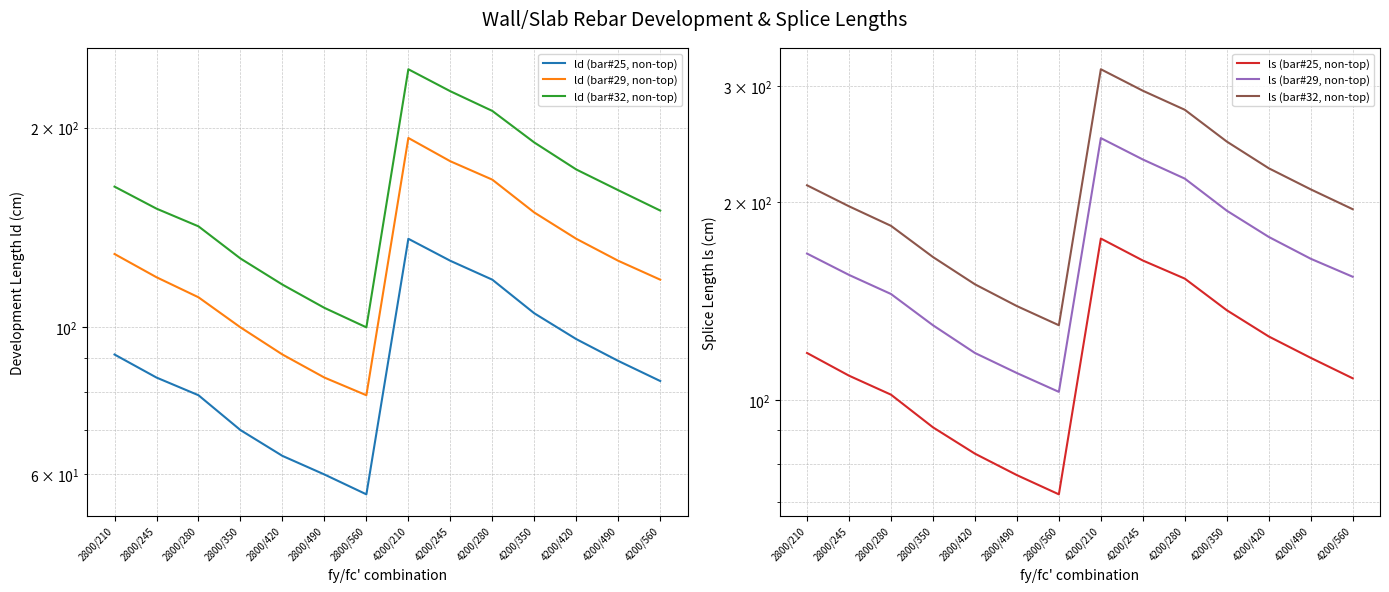

Reading left to right, transcribe all the data shown in this chart.

ld (bar#25, non-top): 2800/210=91	2800/245=84	2800/280=79	2800/350=70	2800/420=64	2800/490=60	2800/560=56	4200/210=136	4200/245=126	4200/280=118	4200/350=105	4200/420=96	4200/490=89	4200/560=83
ld (bar#29, non-top): 2800/210=129	2800/245=119	2800/280=111	2800/350=100	2800/420=91	2800/490=84	2800/560=79	4200/210=193	4200/245=178	4200/280=167	4200/350=149	4200/420=136	4200/490=126	4200/560=118
ld (bar#32, non-top): 2800/210=163	2800/245=151	2800/280=142	2800/350=127	2800/420=116	2800/490=107	2800/560=100	4200/210=245	4200/245=227	4200/280=212	4200/350=190	4200/420=173	4200/490=161	4200/560=150
ls (bar#25, non-top): 2800/210=118	2800/245=109	2800/280=102	2800/350=91	2800/420=83	2800/490=77	2800/560=72	4200/210=176	4200/245=163	4200/280=153	4200/350=137	4200/420=125	4200/490=116	4200/560=108
ls (bar#29, non-top): 2800/210=167	2800/245=155	2800/280=145	2800/350=130	2800/420=118	2800/490=110	2800/560=103	4200/210=250	4200/245=232	4200/280=217	4200/350=194	4200/420=177	4200/490=164	4200/560=154
ls (bar#32, non-top): 2800/210=212	2800/245=197	2800/280=184	2800/350=165	2800/420=150	2800/490=139	2800/560=130	4200/210=318	4200/245=295	4200/280=276	4200/350=247	4200/420=225	4200/490=209	4200/560=195